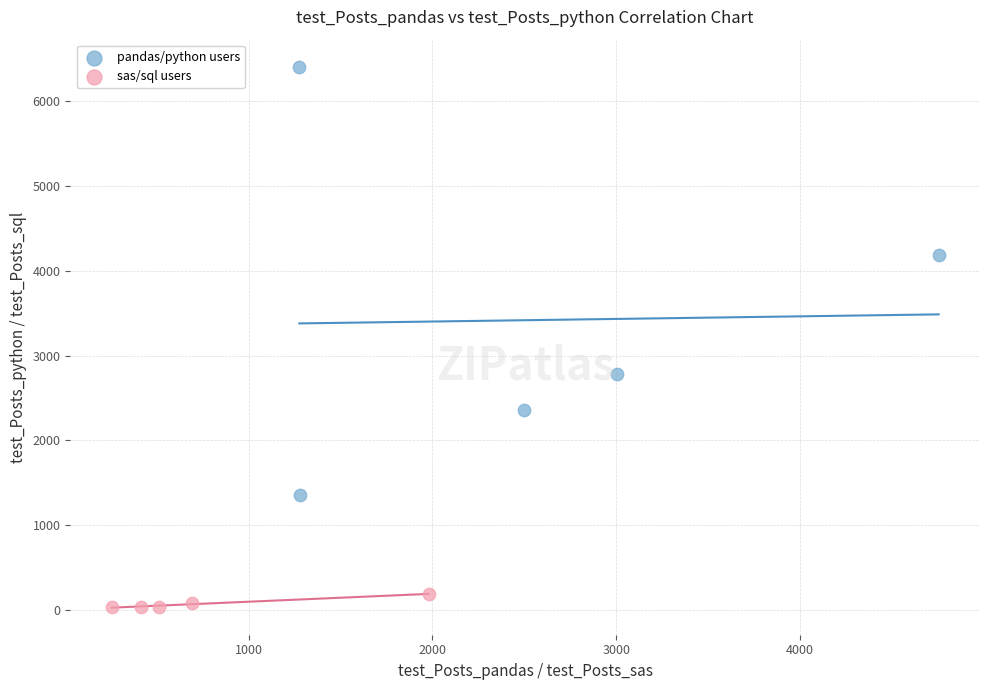

What are all the series names shown in the legend?

pandas/python users, sas/sql users